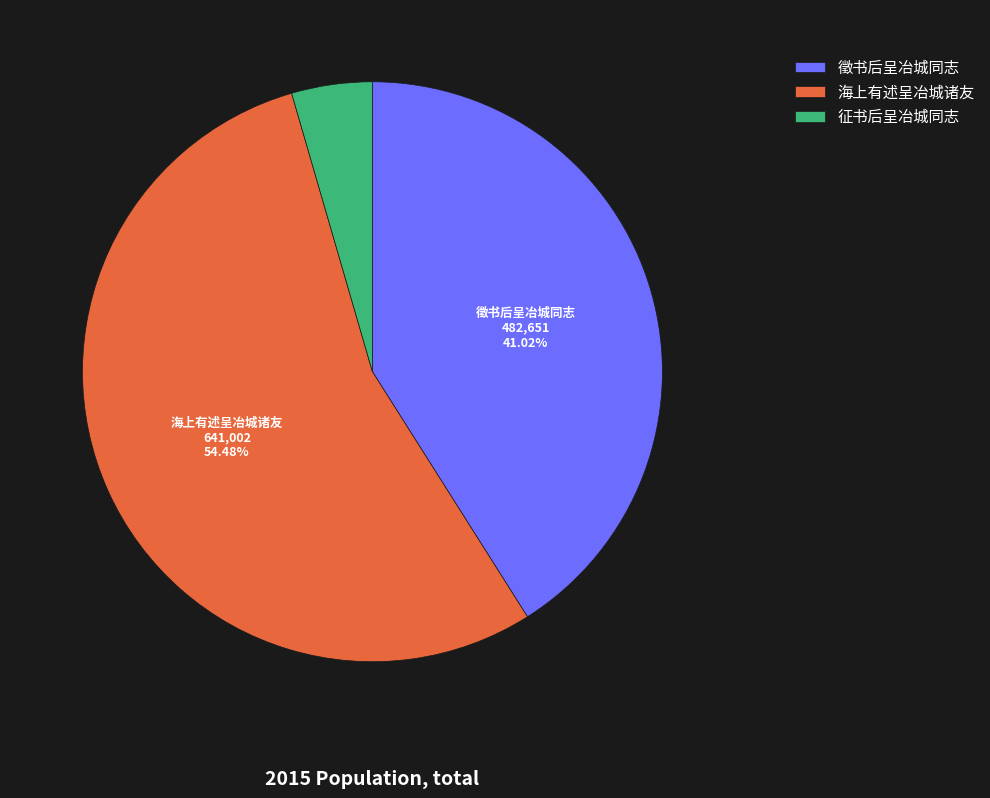

The 徵书后呈冶城同志 slice represents 28% of the pie. True or false?

False